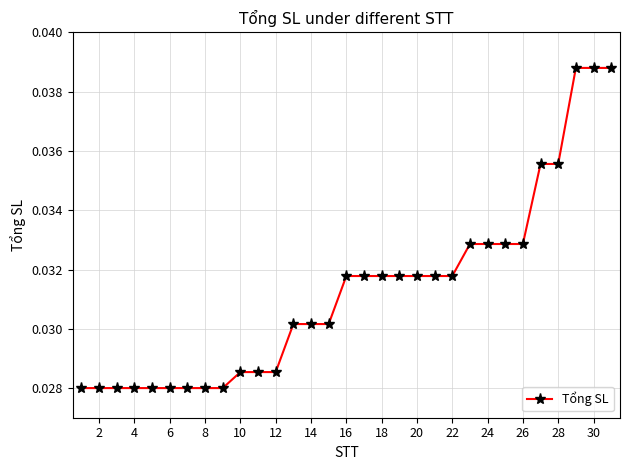

How many distinct data groups are displayed?

1